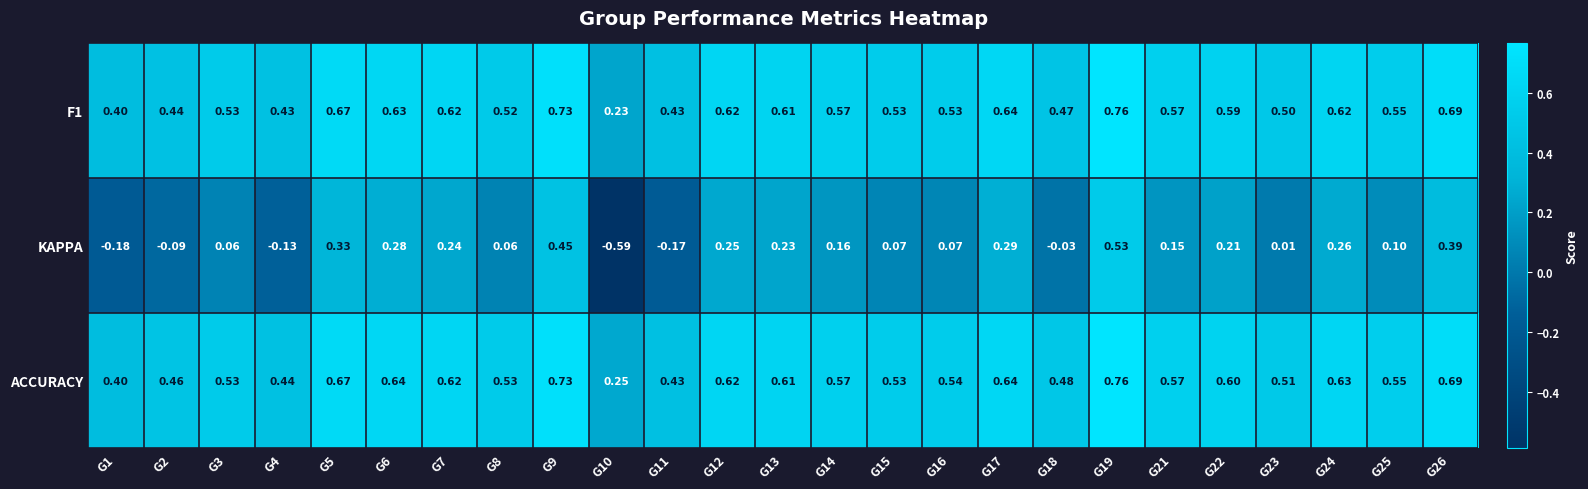

Is the value of KAPPA at G19 greater than the value of ACCURACY at G17?

No